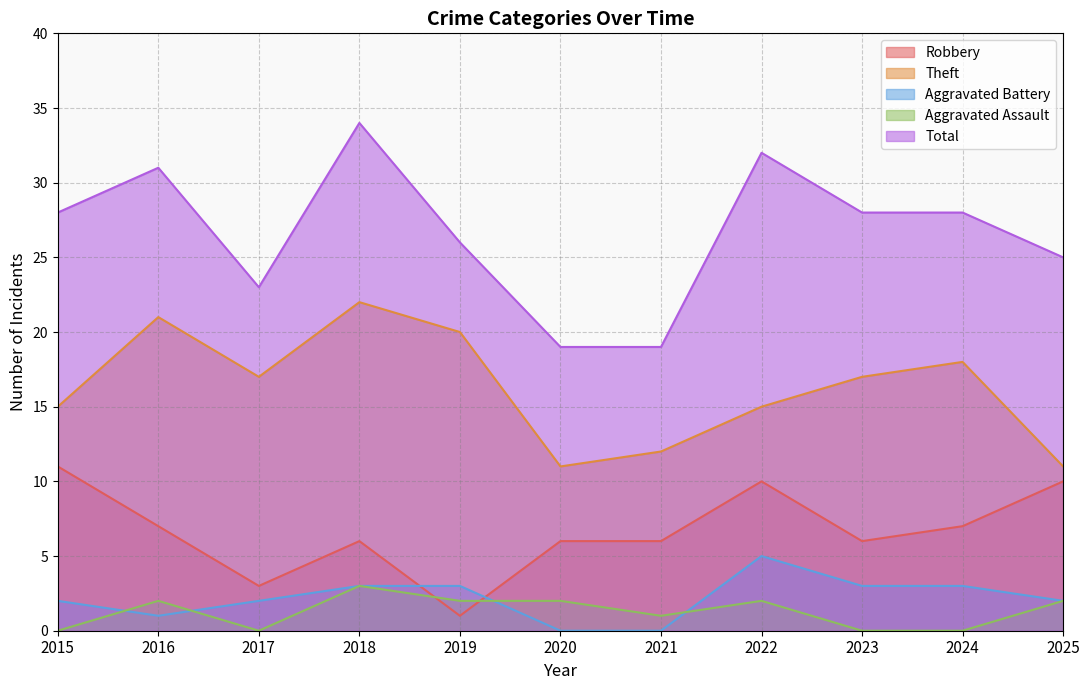

Reading left to right, transcribe all the data shown in this chart.

Robbery: 2015=11	2016=7	2017=3	2018=6	2019=1	2020=6	2021=6	2022=10	2023=6	2024=7	2025=10
Theft: 2015=15	2016=21	2017=17	2018=22	2019=20	2020=11	2021=12	2022=15	2023=17	2024=18	2025=11
Aggravated Battery: 2015=2	2016=1	2017=2	2018=3	2019=3	2020=0	2021=0	2022=5	2023=3	2024=3	2025=2
Aggravated Assault: 2015=0	2016=2	2017=0	2018=3	2019=2	2020=2	2021=1	2022=2	2023=0	2024=0	2025=2
Total: 2015=28	2016=31	2017=23	2018=34	2019=26	2020=19	2021=19	2022=32	2023=28	2024=28	2025=25